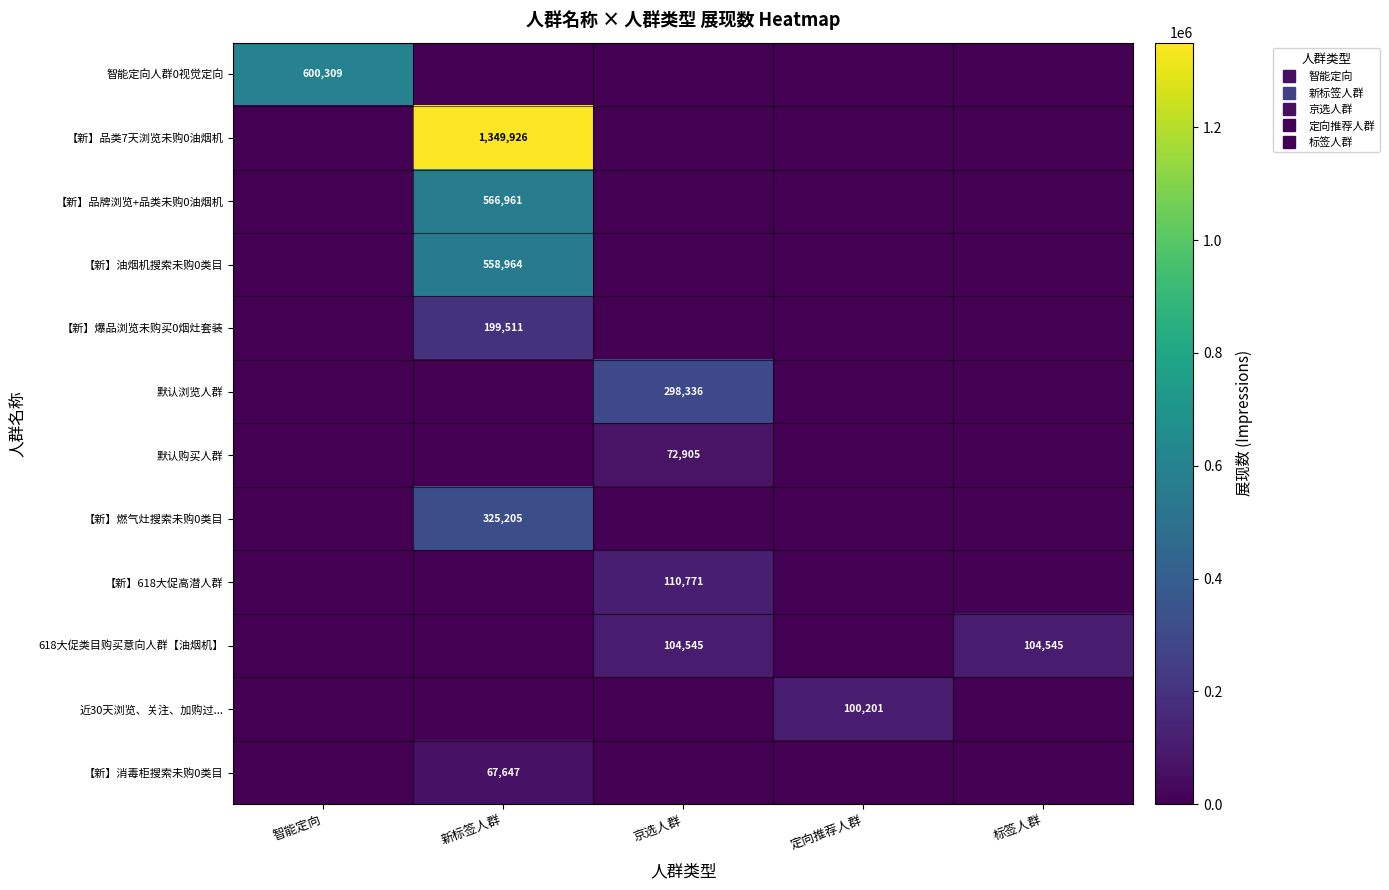

At which category is the sum across all series the highest?

新标签人群